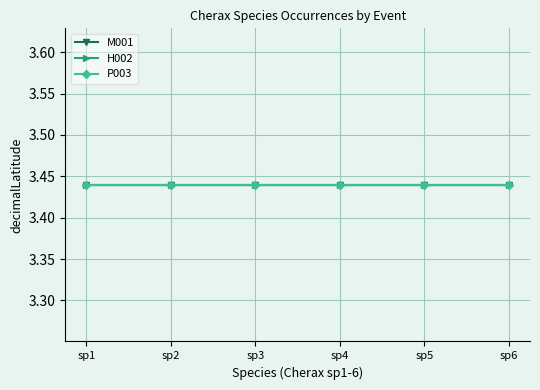

List the labels in order of decimalLatitude value, smallest first.

Cherax sp1 M001, Cherax sp2 M001, Cherax sp3 M001, Cherax sp4 M001, Cherax sp5 M001, Cherax sp6 M001, Cherax sp1 H002, Cherax sp2 H002, Cherax sp3 H002, Cherax sp4 H002, Cherax sp5 H002, Cherax sp6 H002, Cherax sp1 P003, Cherax sp2 P003, Cherax sp3 P003, Cherax sp4 P003, Cherax sp5 P003, Cherax sp6 P003